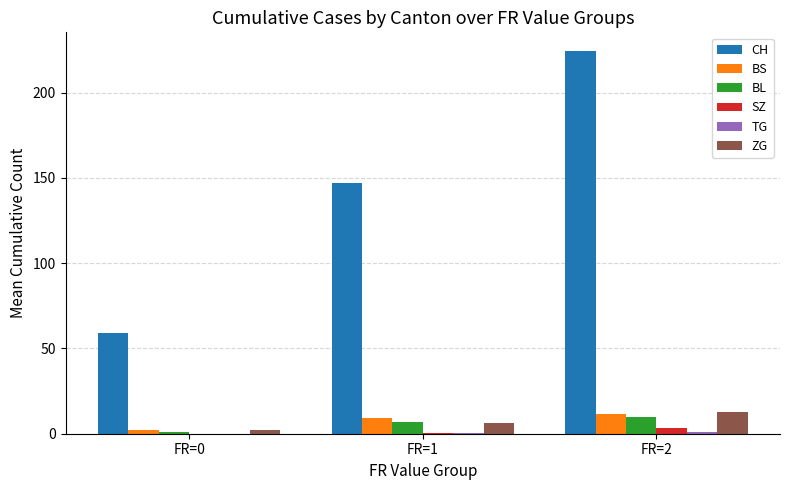

The value of BL at FR=2 is 9.9. True or false?

True